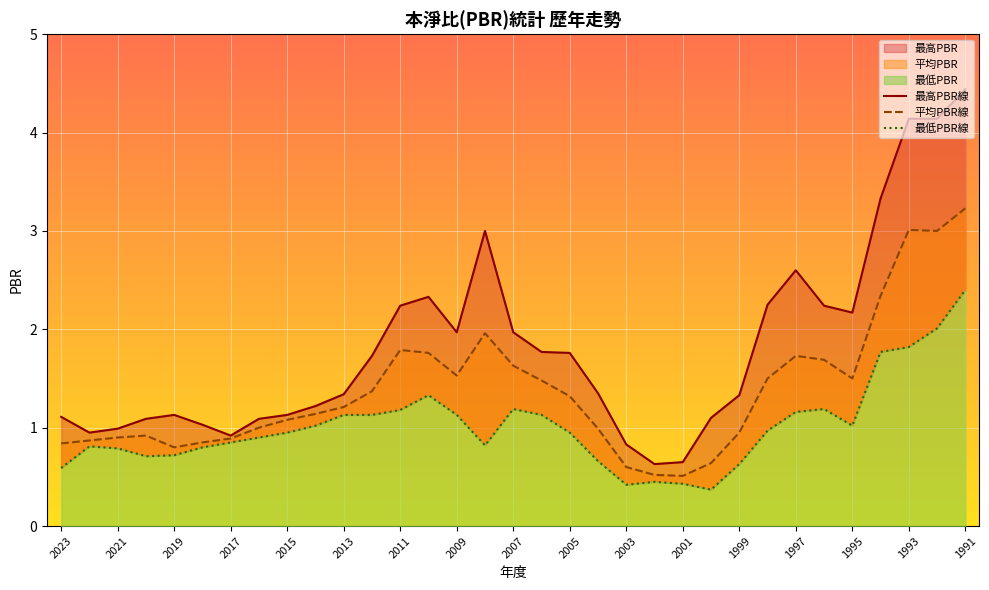

Is it true that 平均PBR線 equals 1.5 at 19?

False